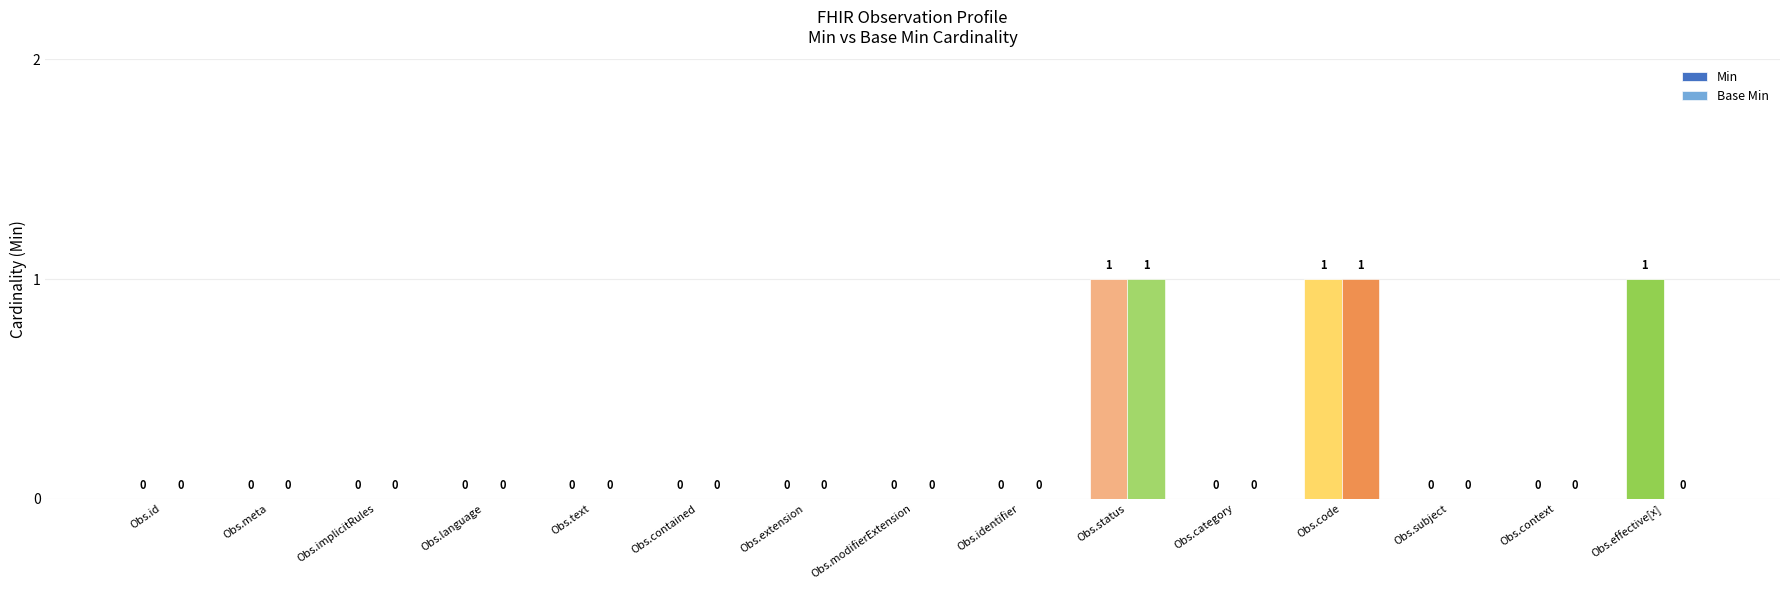

What is the difference between the maximum and second lowest values in the Base Min series?

1